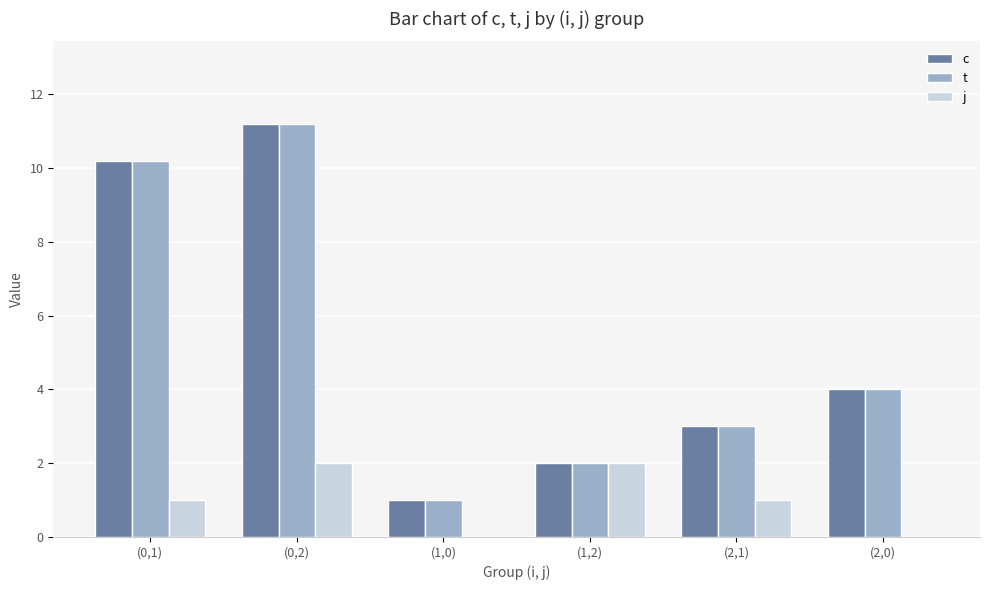

Is the value of c at (1,2) greater than the value of t at (1,0)?

Yes